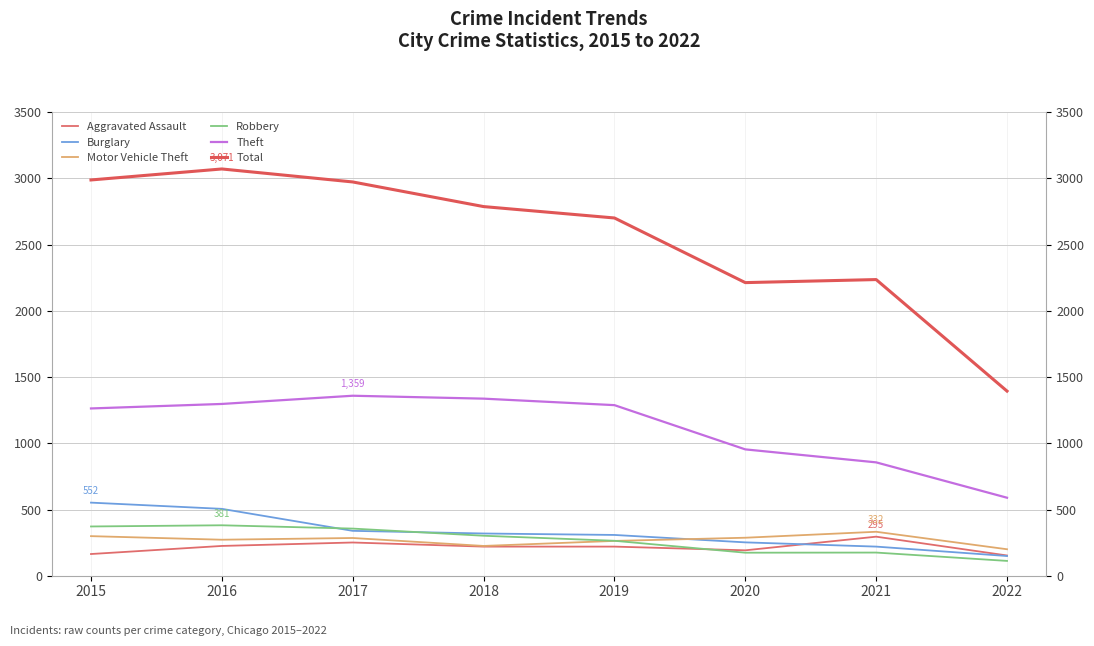

At how many categories does at least one series exceed 2260?

5